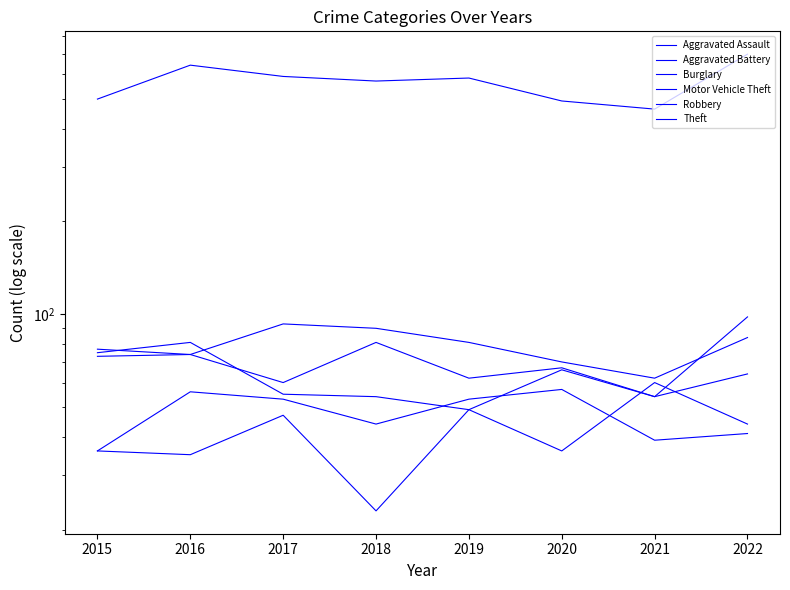

Where is the first local minimum for Theft?

2018